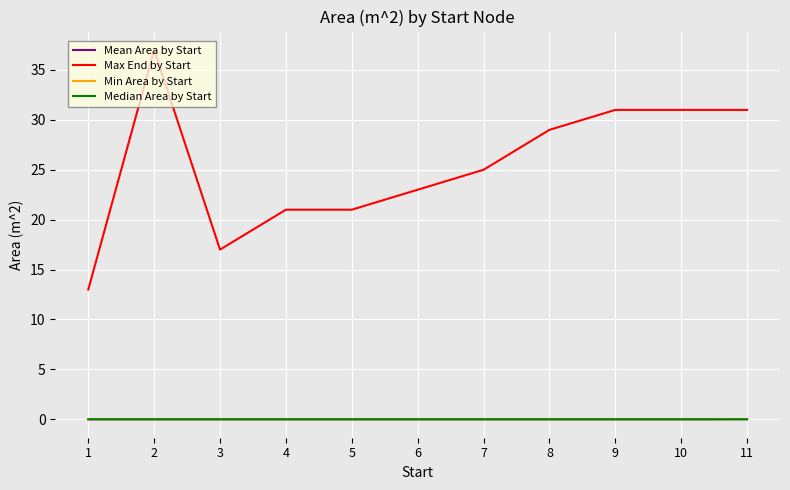

The value of Max End by Start at 1 is 3.9. True or false?

False